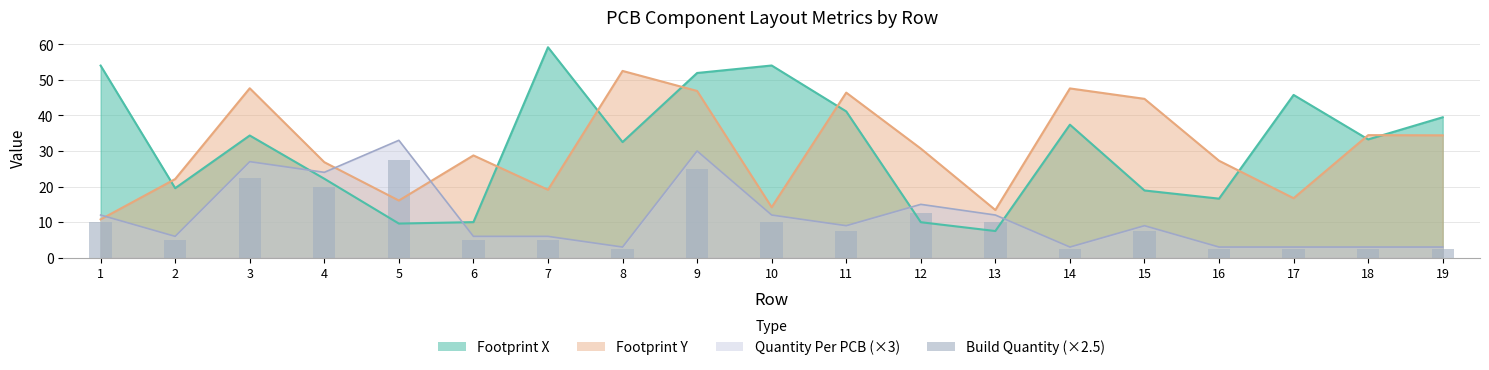

The chart shows a value of 2.5 at 16. True or false?

True